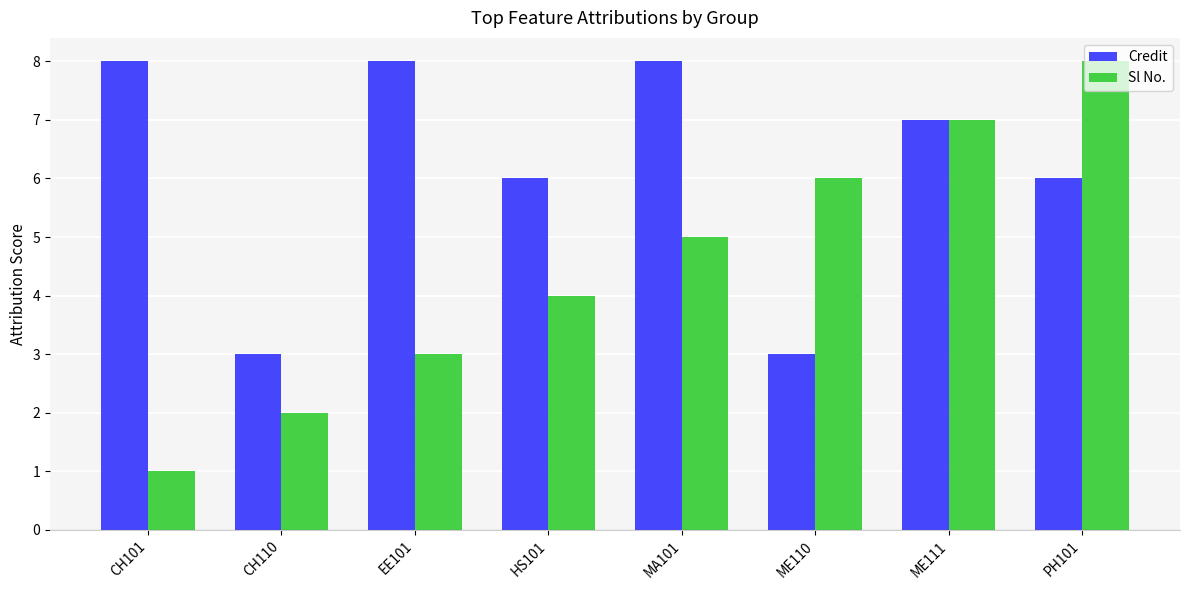

Count the number of categories in the chart.

8